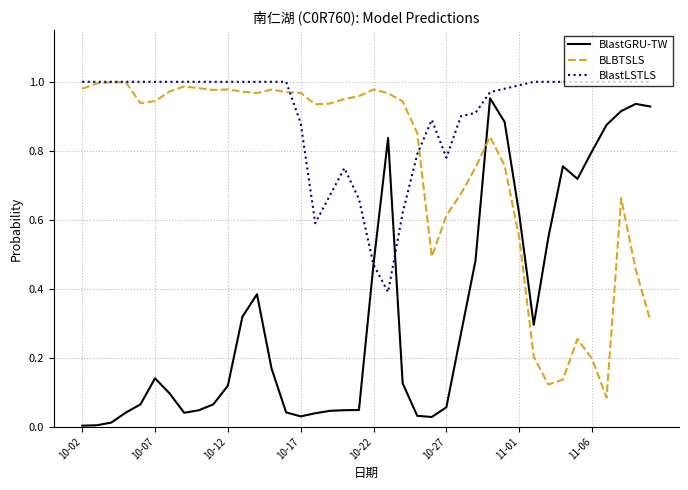

How many intersections are there between BlastGRU-TW and BLBTSLS?

1